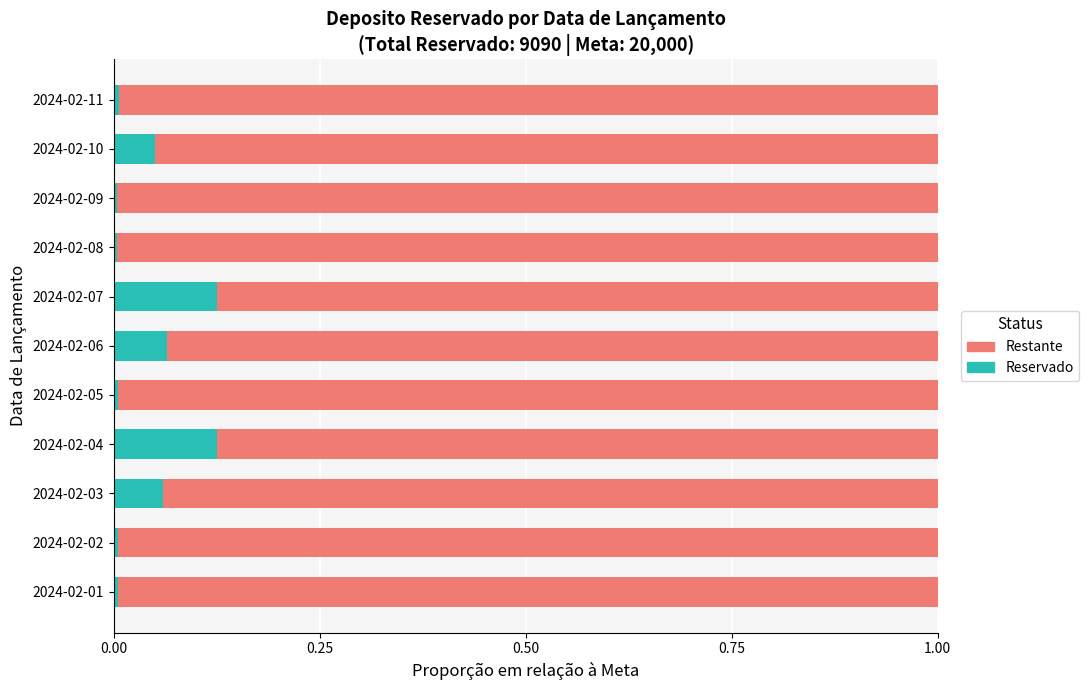

What is the total value across all series at 2024-02-03?

1.0